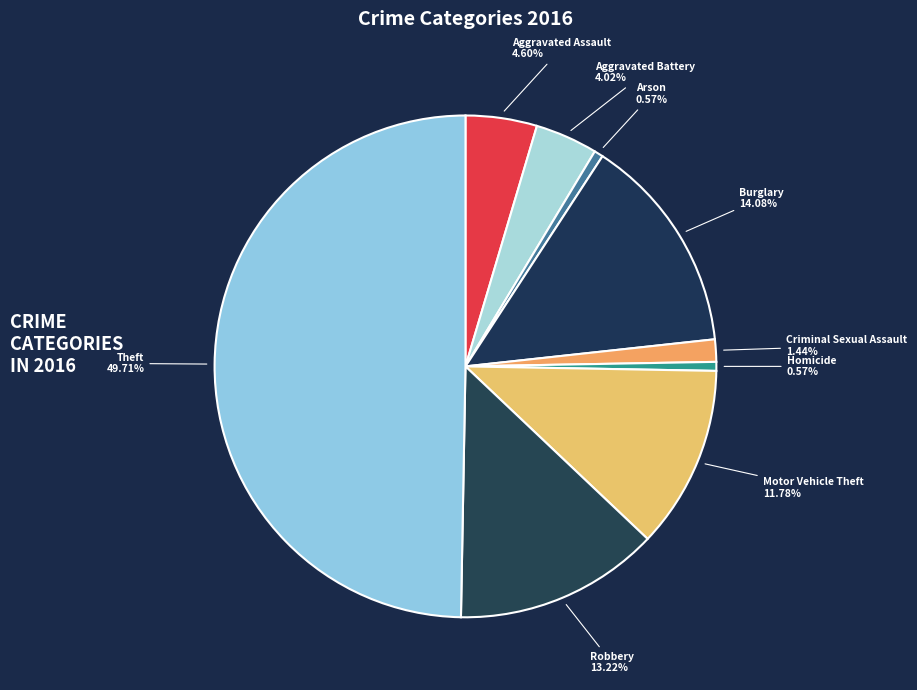

How many segments does this pie chart have?

9